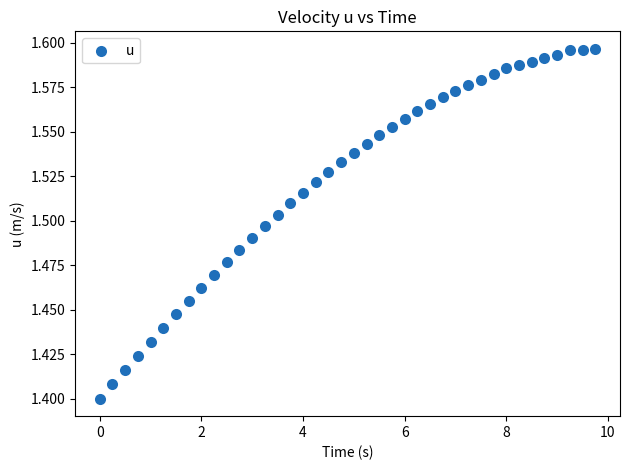

What is the range of X values (max minus min)?

9.8